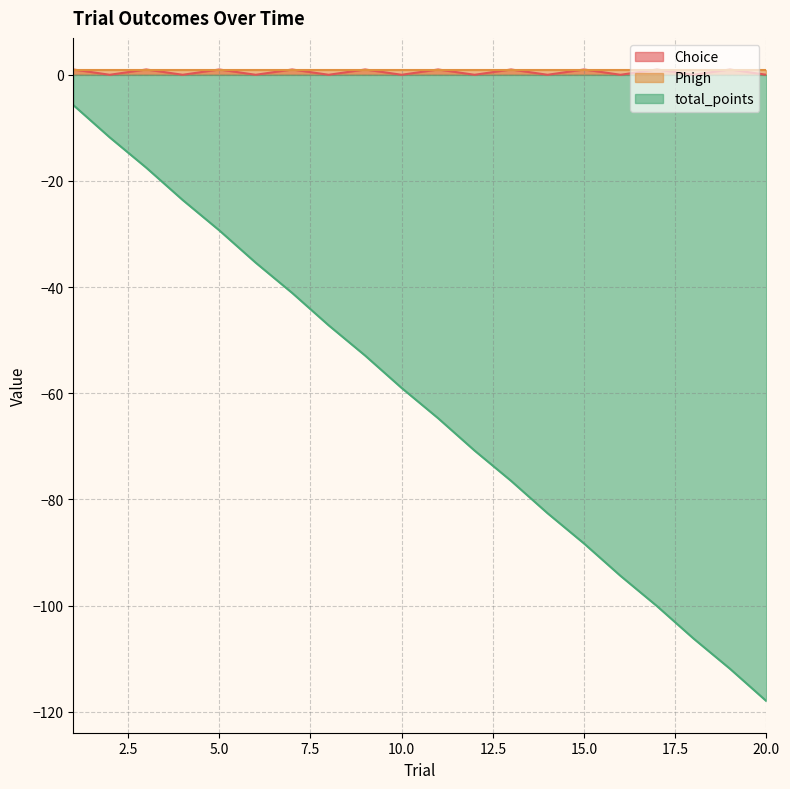

Which series has the widest spread of values?

total_points